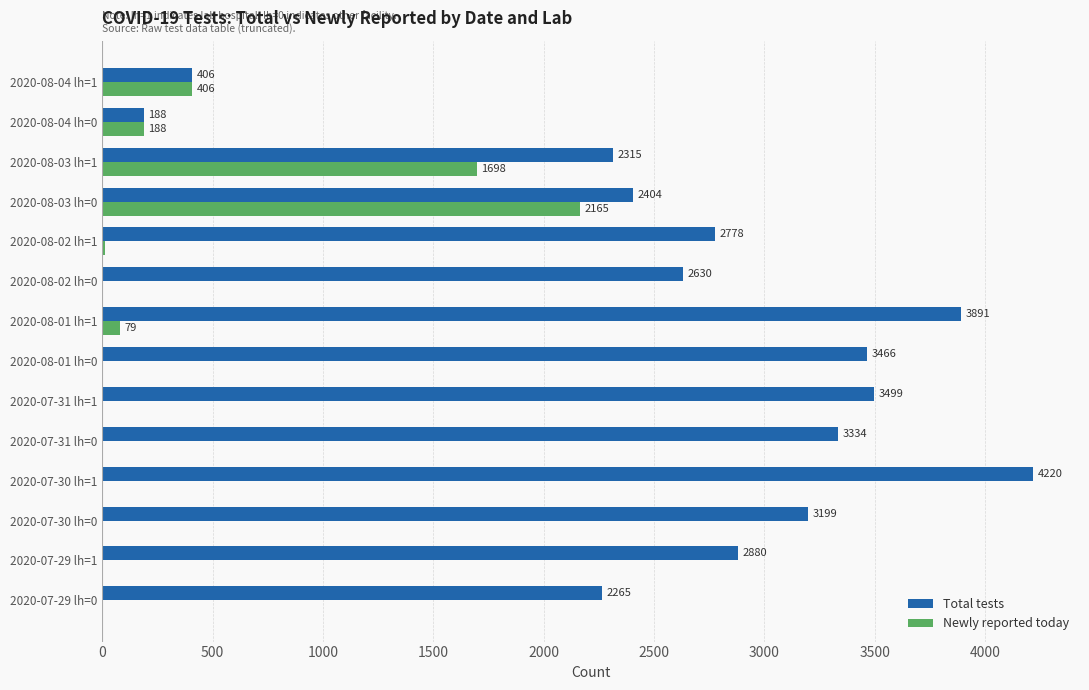

Which series changed the most between 2020-07-30 lh=1 and 2020-07-29 lh=1?

Total tests